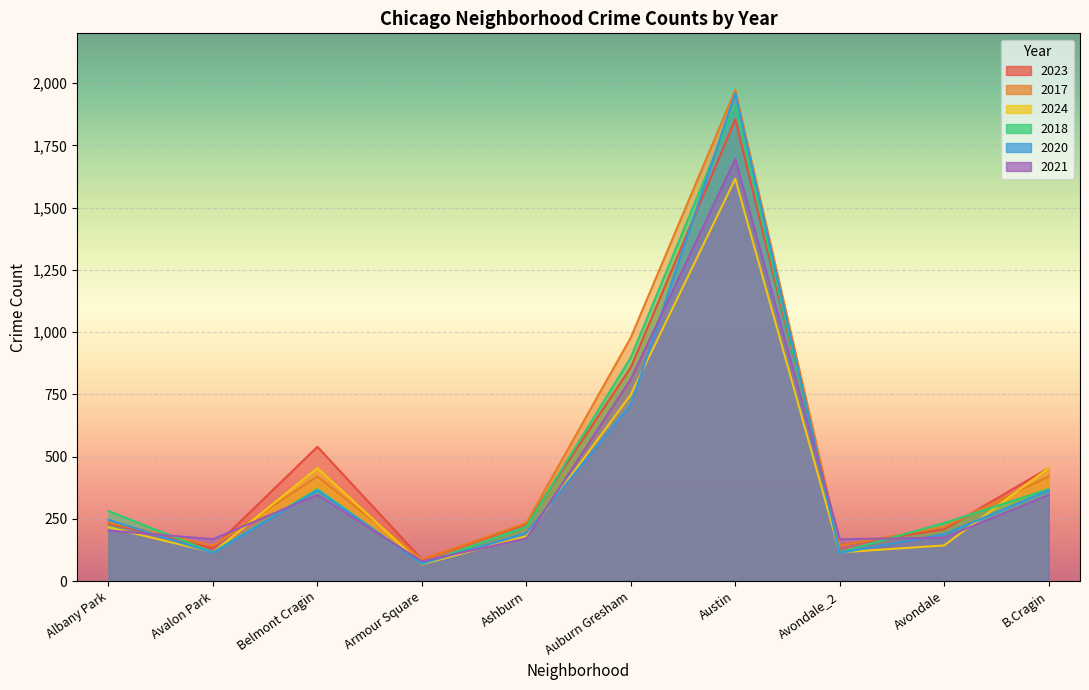

Reading right to left, transcribe all the data shown in this chart.

2023: 454	208	144	1854	858	228	87	539	132	231
2017: 420	218	142	1972	978	233	87	420	142	235
2024: 454	143	115	1616	749	180	67	454	115	216
2018: 369	233	115	1912	898	218	69	369	115	281
2020: 364	188	113	1959	708	193	70	364	113	246
2021: 346	174	168	1695	811	171	79	346	168	203